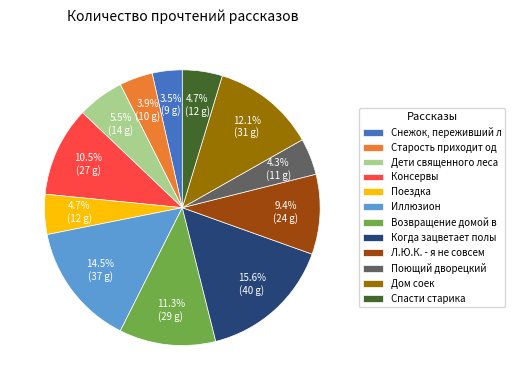

What is the largest slice in the pie chart?

Когда зацветает полы